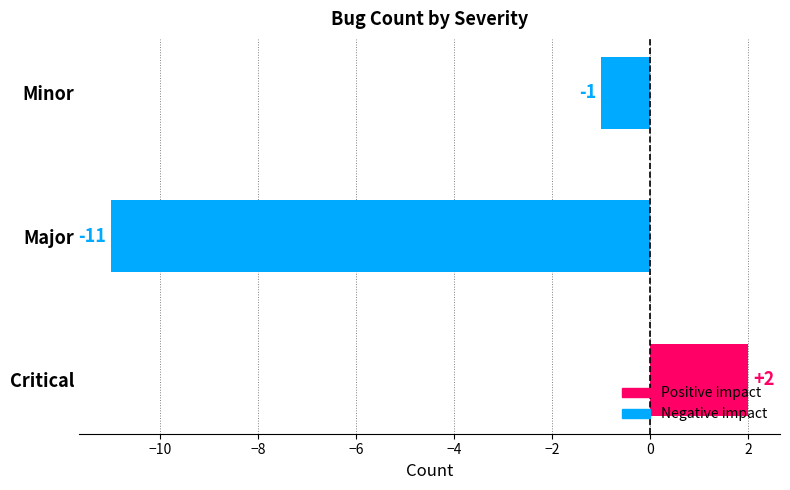

List the labels in order of value, largest first.

Critical, Minor, Major